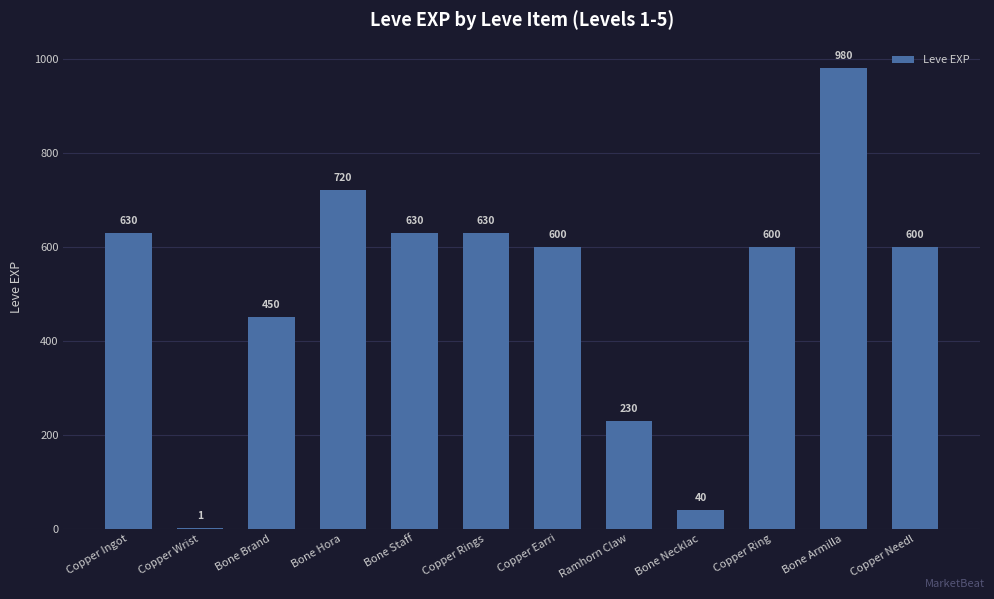

Between Copper Wrist and Copper Rings, which is larger?

Copper Rings